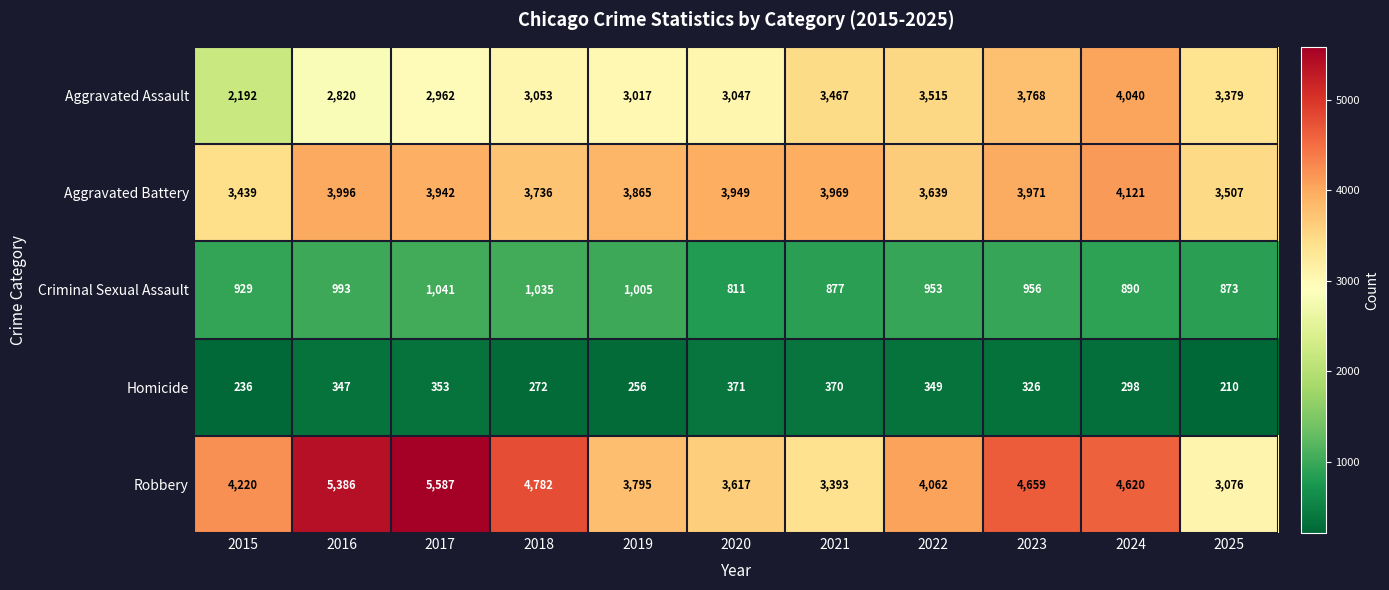

True or false: Robbery has a value of 5386 at 2016.

True